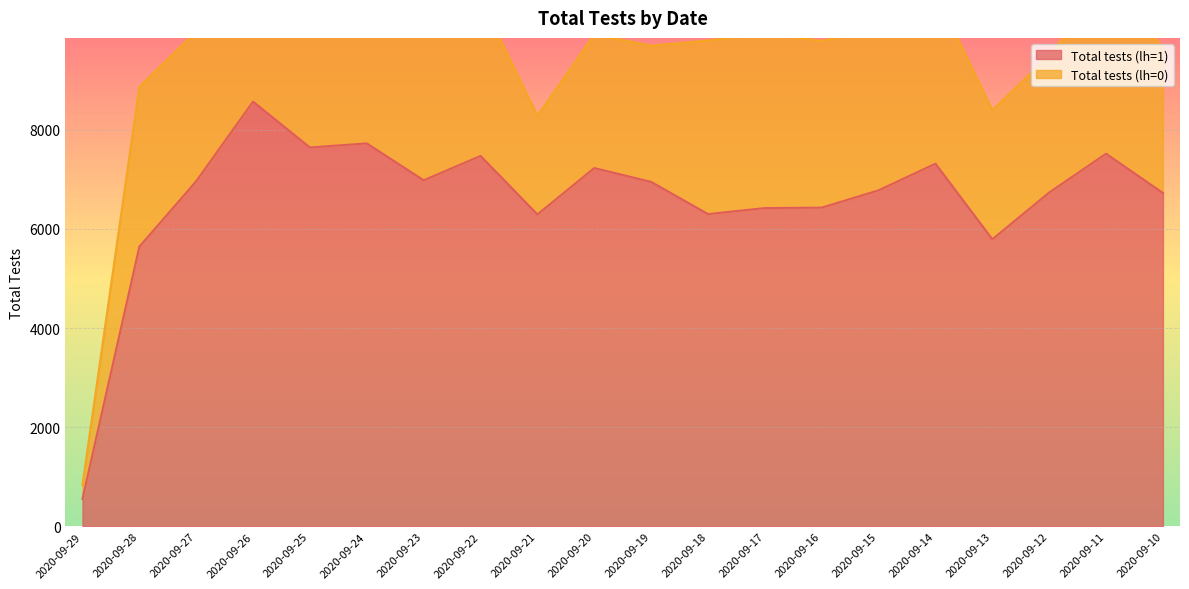

True or false: the data shows 4899 at 2020-09-20.

False